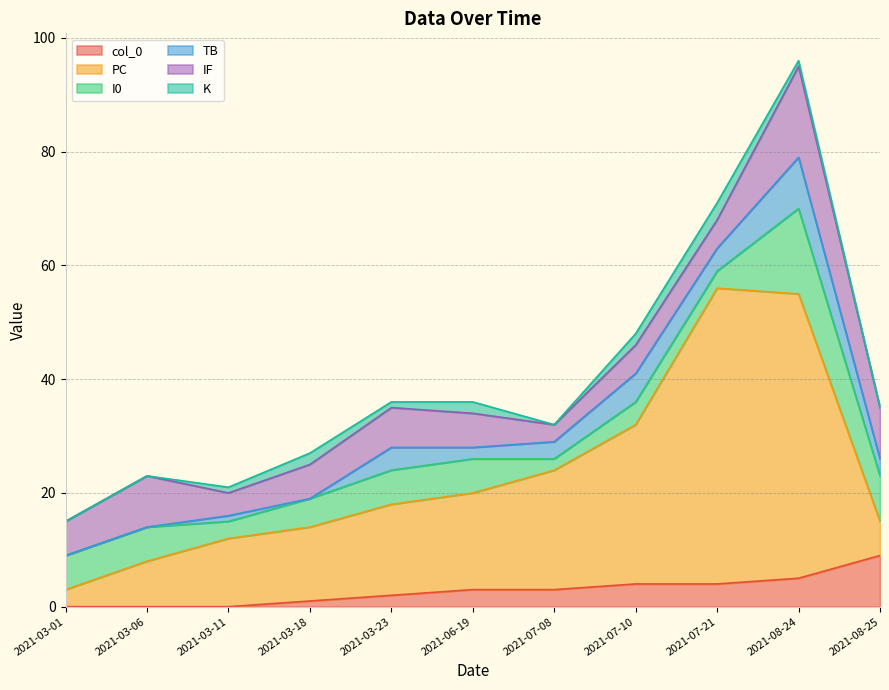

What position from the right is 2021-03-01?

11